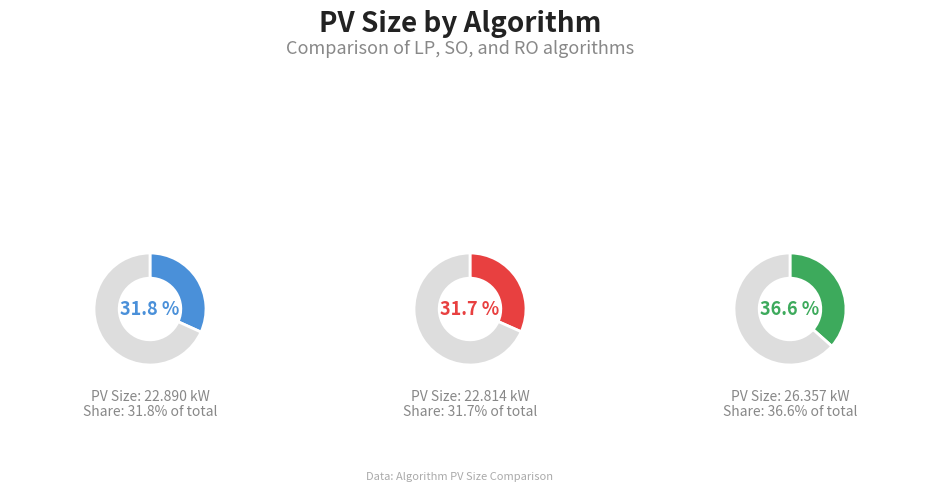

What percentage do LP and RO together represent?

68.3%